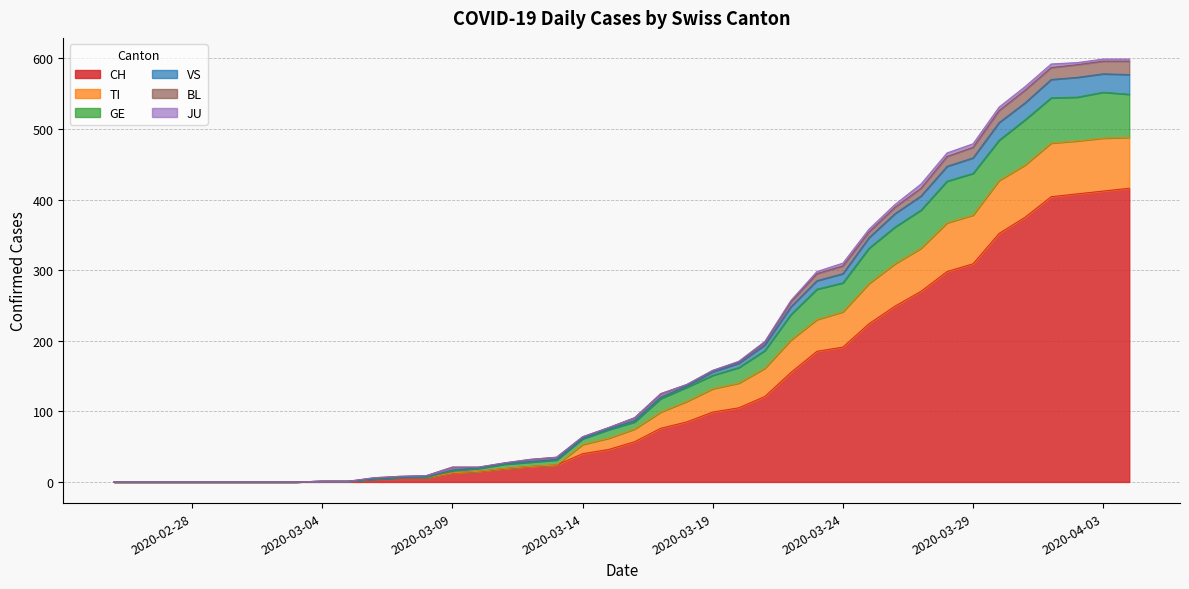

True or false: TI and GE intersect in this chart.

False